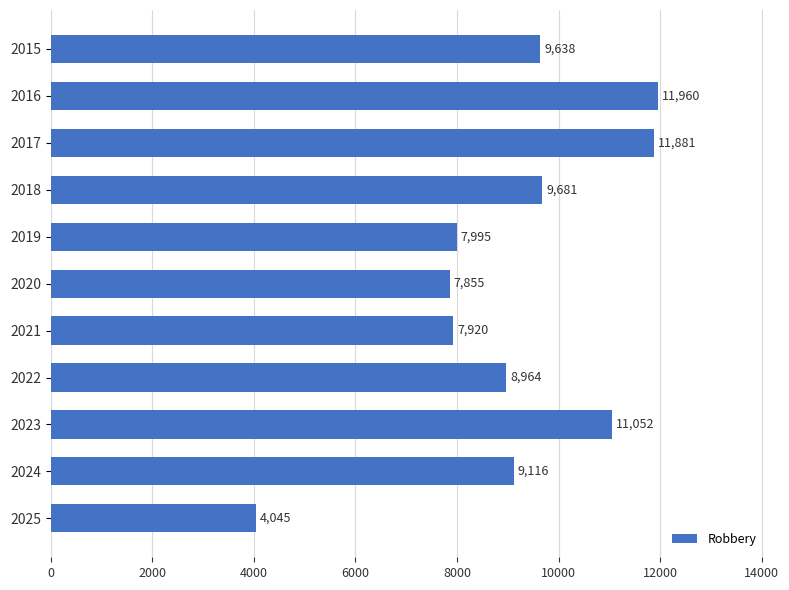

What is the maximum value shown in the chart?

11960